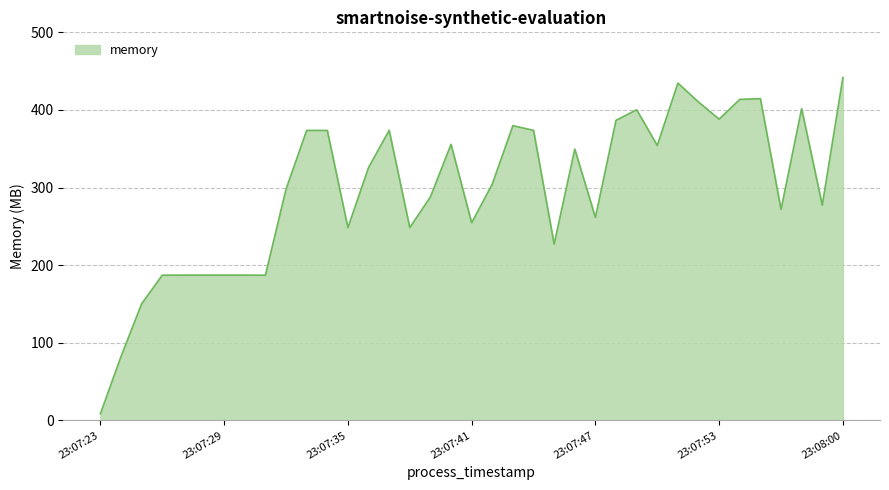

What is the difference between the maximum and minimum values?

433.2